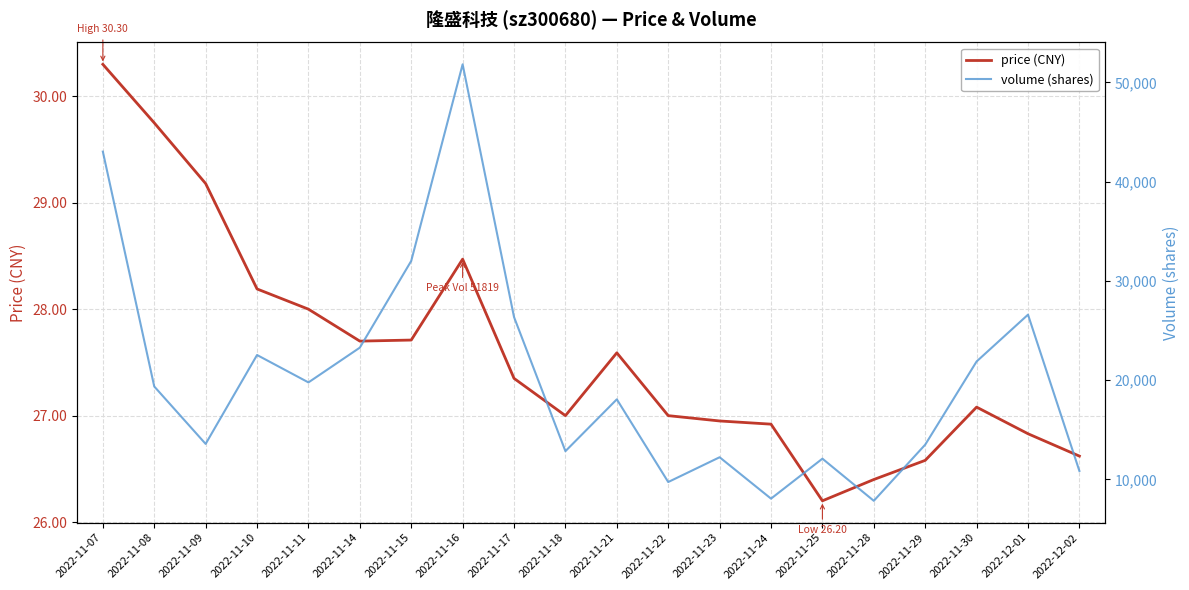

Which series has the largest total across all categories?

volume (shares)